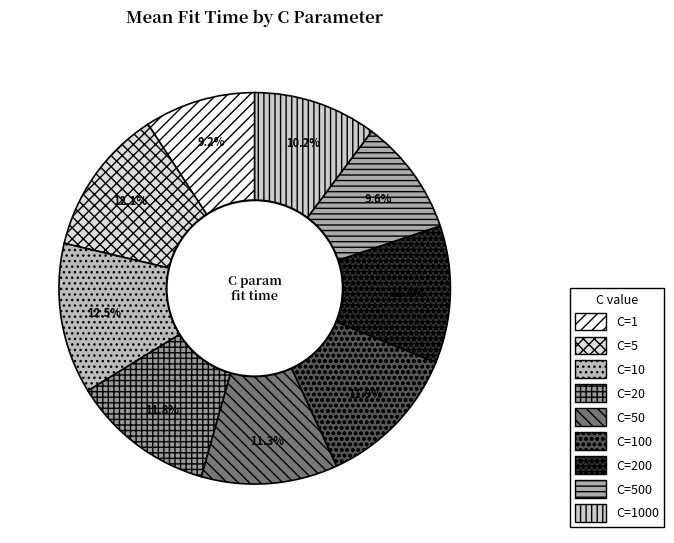

True or false: C=50 accounts for 11% of the total.

True